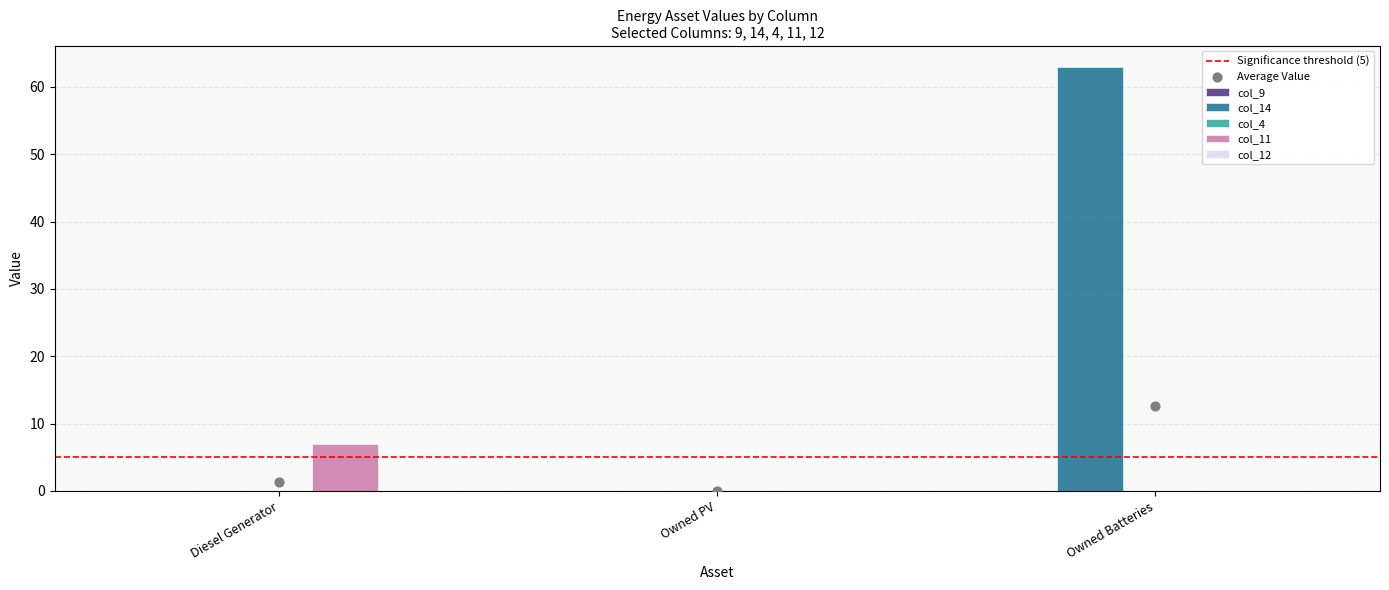

What are all the series names shown in the legend?

col_9, col_14, col_4, col_11, col_12